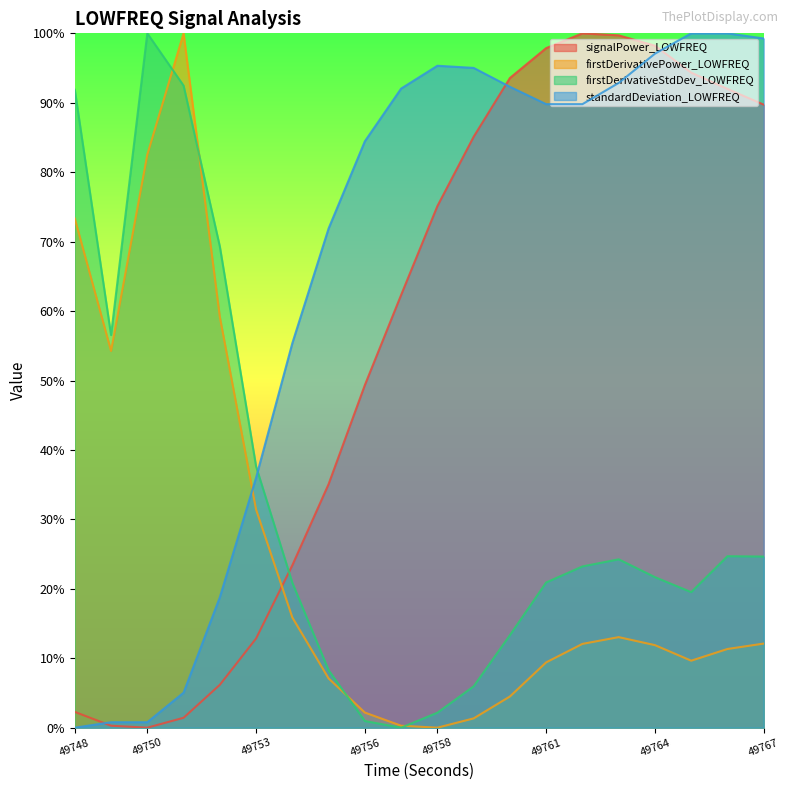

What are all the series names shown in the legend?

signalPower_LOWFREQ, firstDerivativePower_LOWFREQ, firstDerivativeStdDev_LOWFREQ, standardDeviation_LOWFREQ